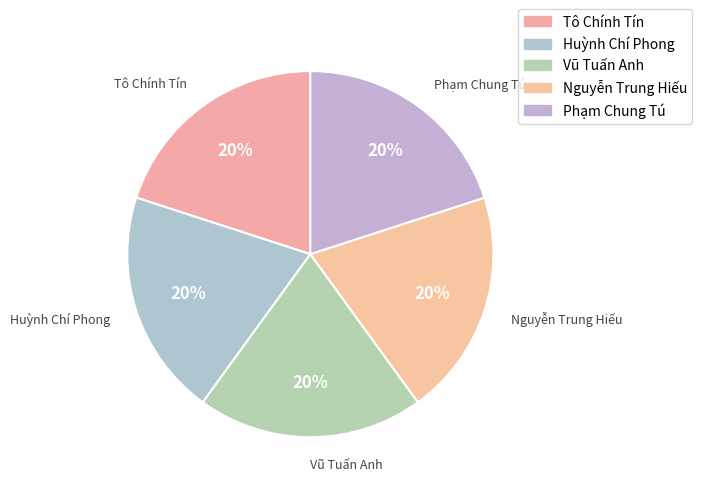

How many segments does this pie chart have?

5